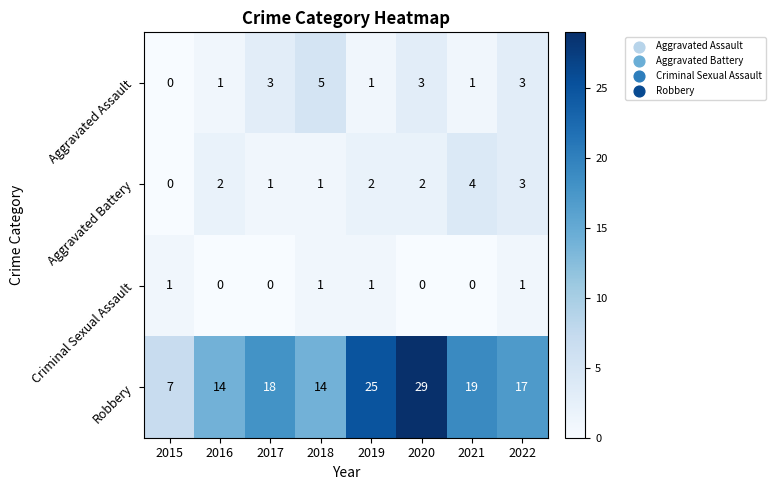

Which label corresponds to the largest value in the chart?

2020